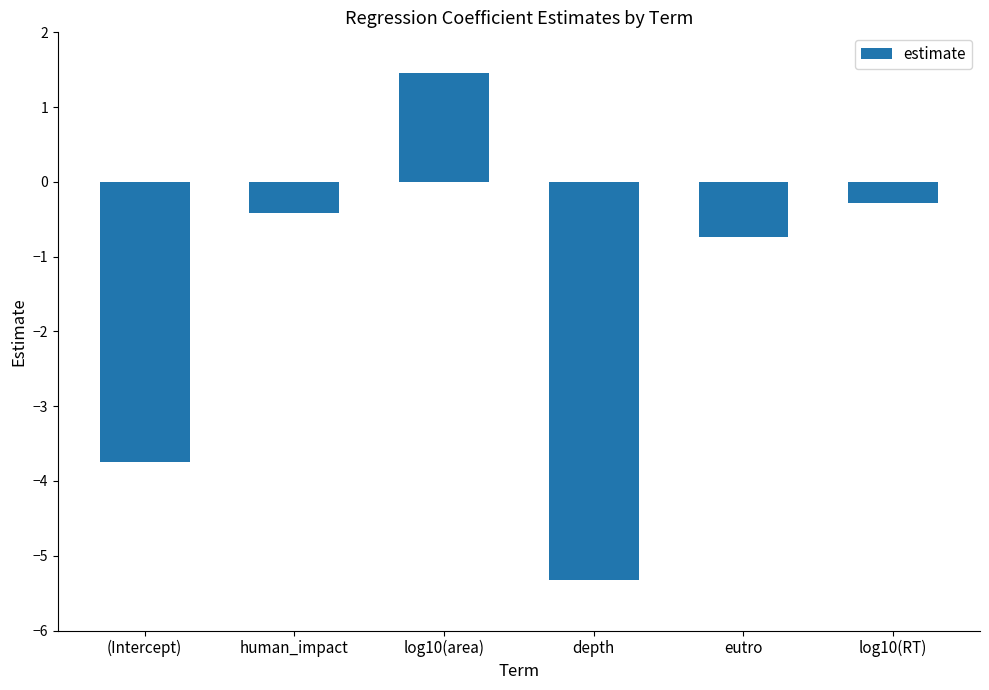

How many positive values are there?

1